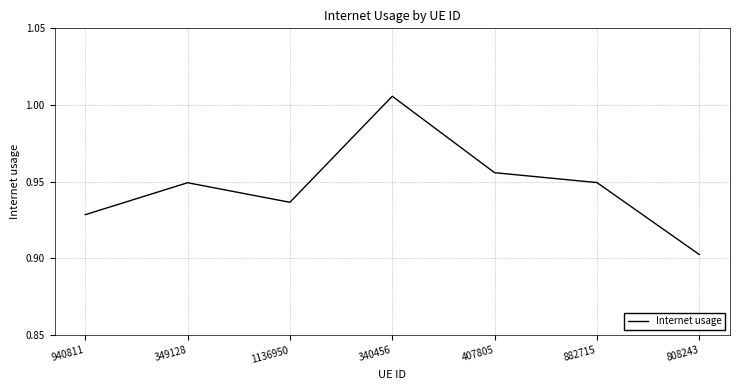

At which category does the chart reach its minimum across all series?

808243